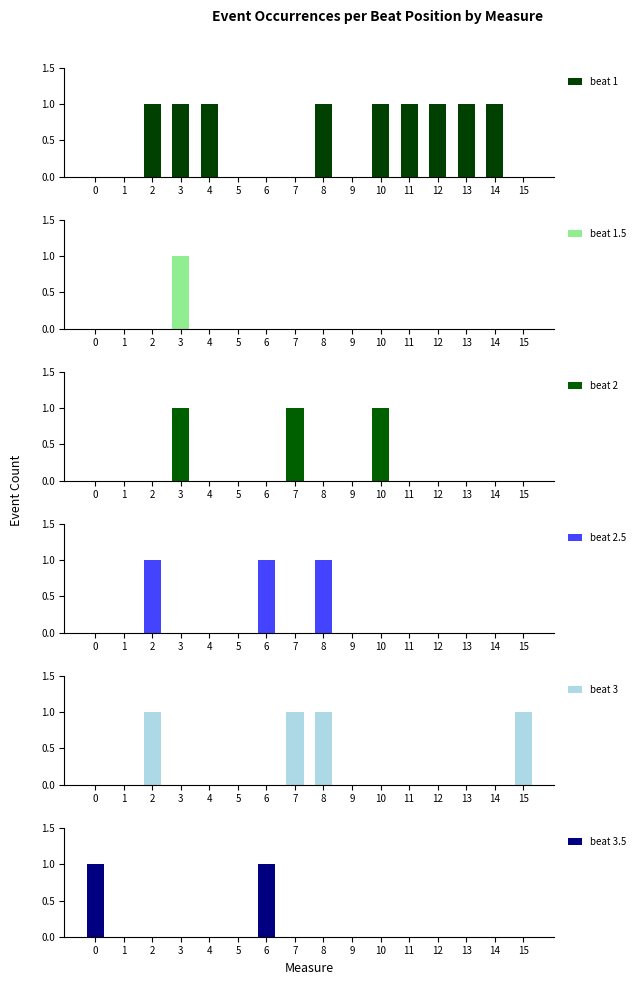

Reading left to right, transcribe all the data shown in this chart.

beat 1: 0	0	1	1	1	0	0	0	1	0	1	1	1	1	1	0
beat 1.5: 0	0	0	1	0	0	0	0	0	0	0	0	0	0	0	0
beat 2: 0	0	0	1	0	0	0	1	0	0	1	0	0	0	0	0
beat 2.5: 0	0	1	0	0	0	1	0	1	0	0	0	0	0	0	0
beat 3: 0	0	1	0	0	0	0	1	1	0	0	0	0	0	0	1
beat 3.5: 1	0	0	0	0	0	1	0	0	0	0	0	0	0	0	0